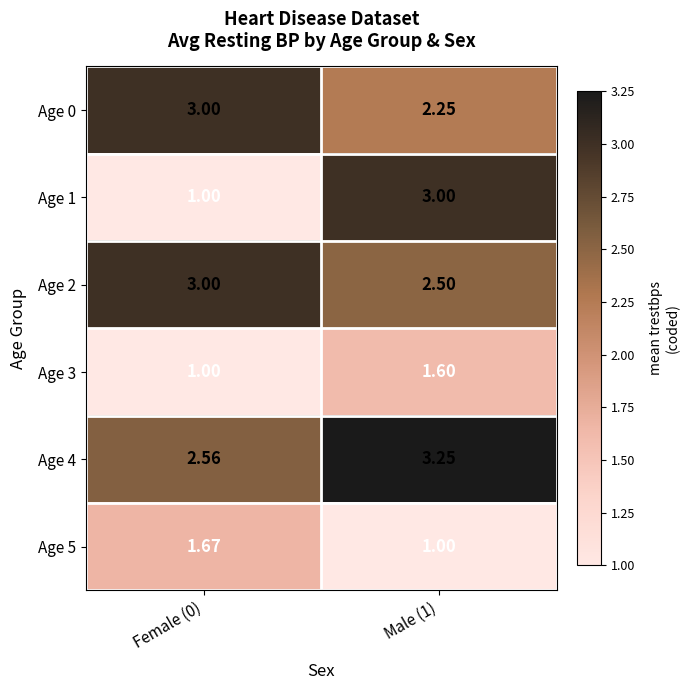

Is the value of Age 3 at Male (1) greater than the value of Age 4 at Male (1)?

No